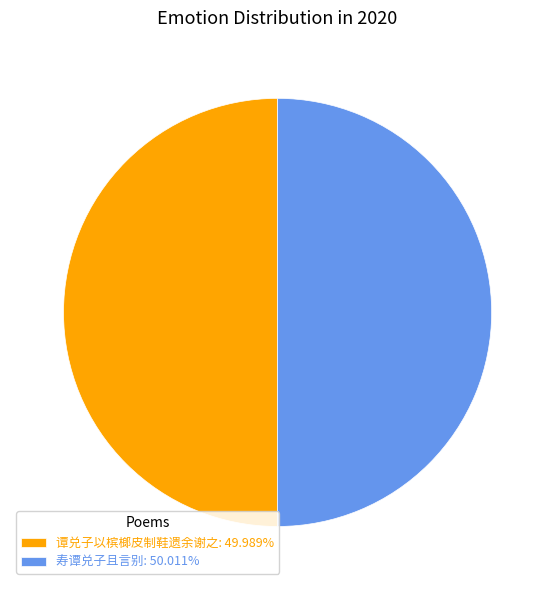

Is the sum of 寿谭兑子且言别: 50.011% and 谭兑子以槟榔皮制鞋遗余谢之: 49.989% greater than half?

Yes